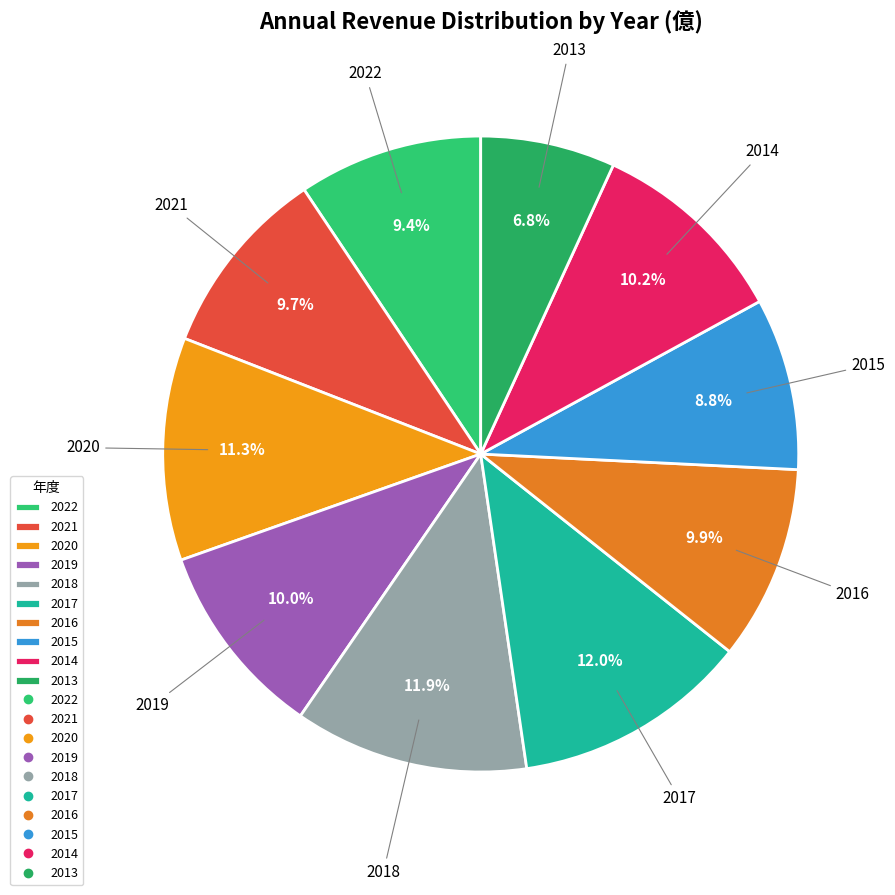

What percentage is the 2022 slice, to the nearest percent?

9%